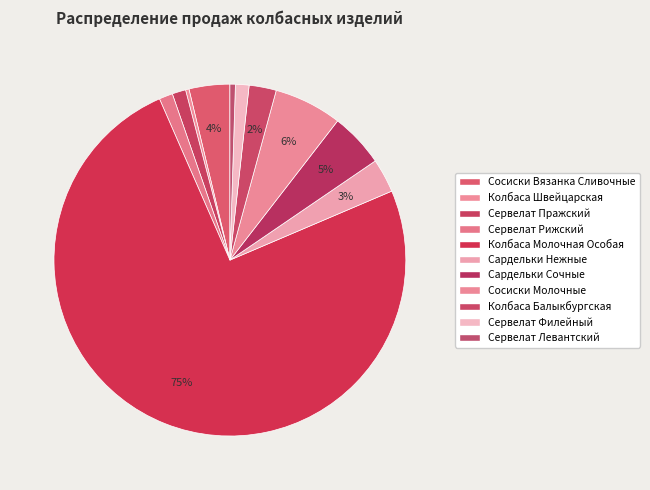

Combined, do Колбаса Балыкбургская and Сервелат Левантский account for over 50%?

No